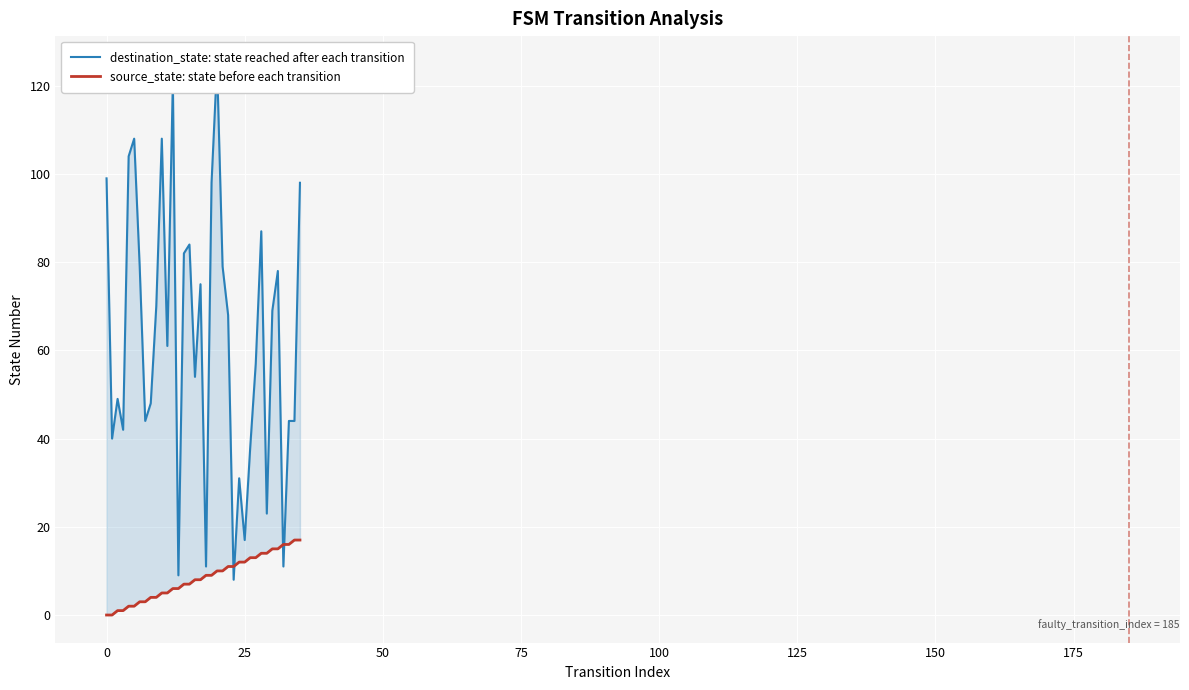

What is the sum of the destination_state: state reached after each transition values at 32 and 24?

42